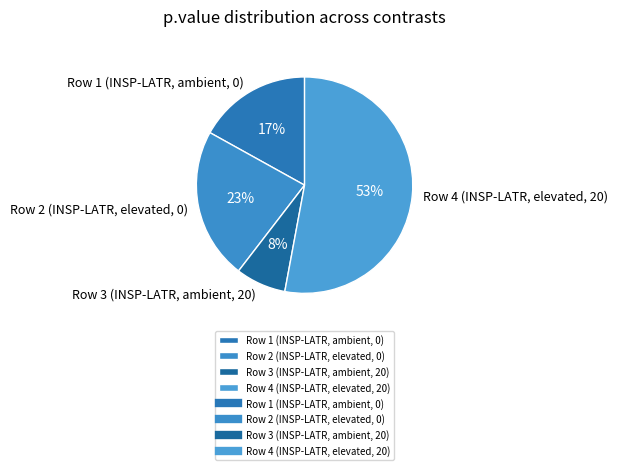

Which category has the smallest portion of the pie?

Row 3 (INSP-LATR, ambient, 20)